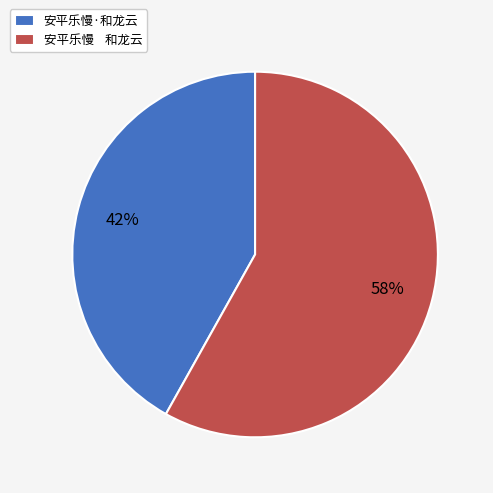

Is it true that 安平乐慢·和龙云 is 34% of the pie?

False